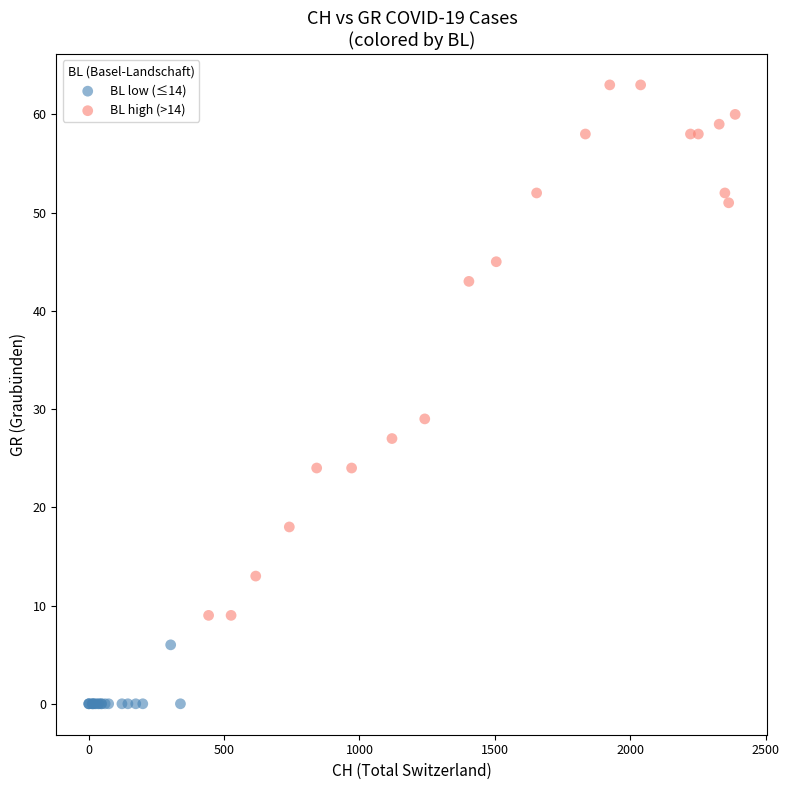

What are all the series names shown in the legend?

BL low (≤14), BL high (>14)